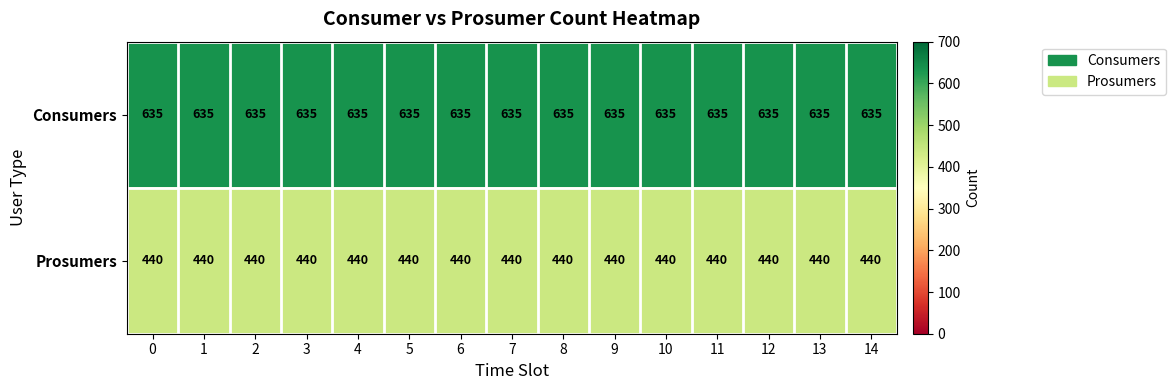

How many categories are shown in the chart?

15